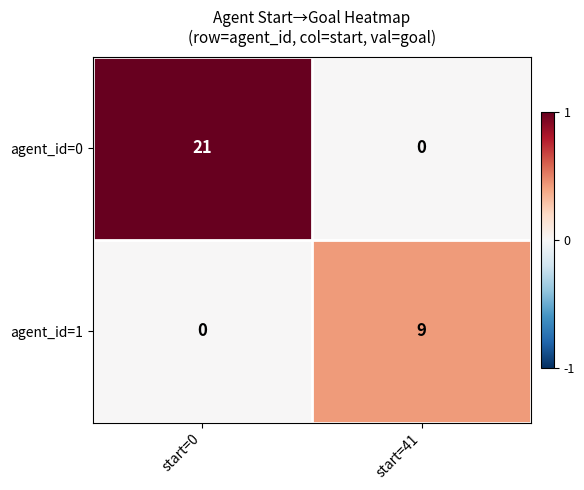

What is the approximate value of agent_id=0 at start=0, to the nearest 5?

20